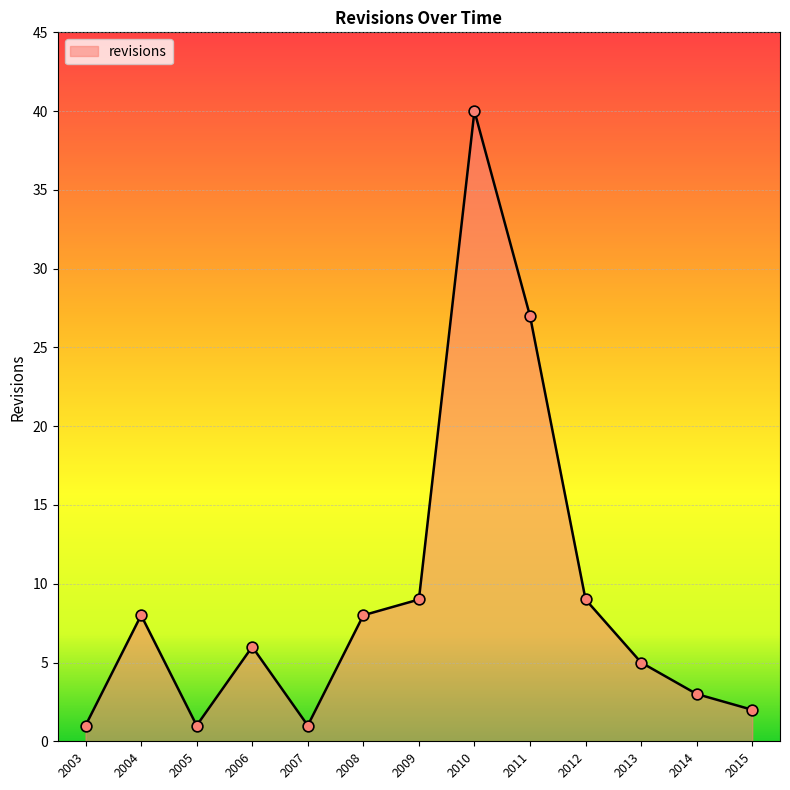

What is the change in value from 2007 to 2011?

+26